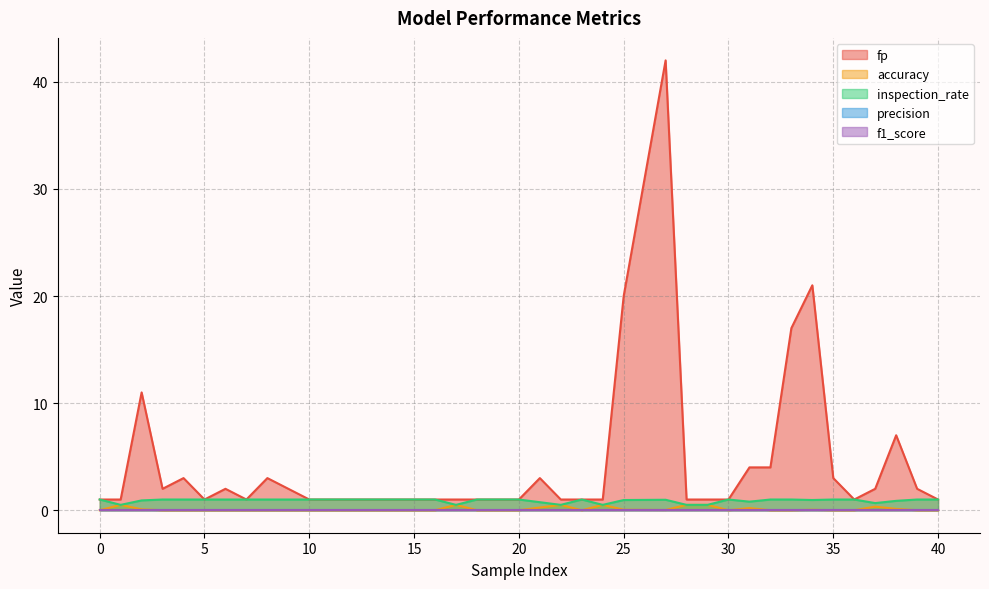

Does the chart display data point markers on the line(s)?

No